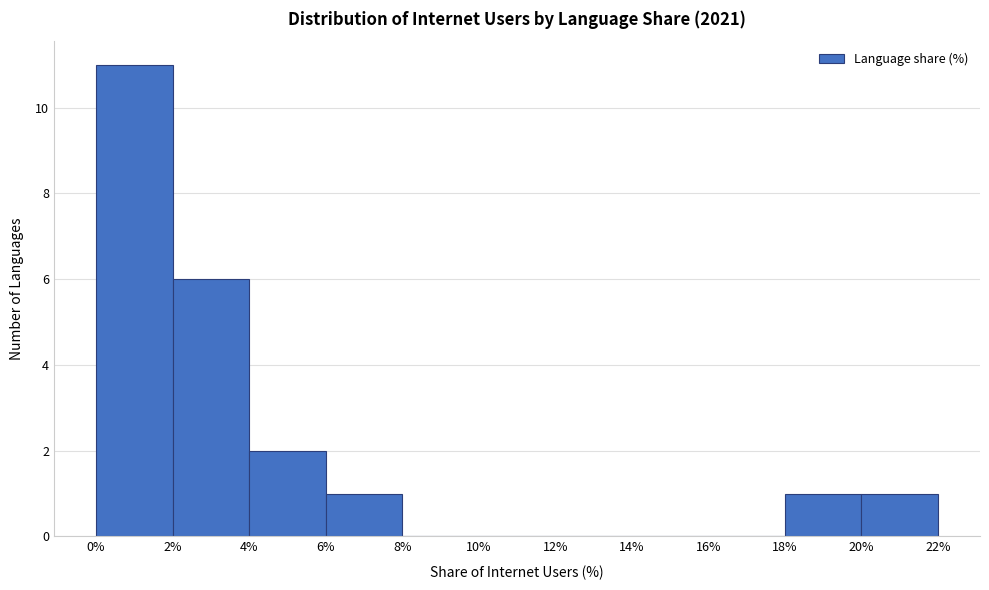

Reading left to right, transcribe this chart: for each bar, give the range it covers on the x-axis and its height. The values are not printed on the chart, so give them approximately, as read against the axis.

0% to 2%: 11
2% to 4%: 6
4% to 6%: 2
6% to 8%: 1
8% to 10%: 0
10% to 12%: 0
12% to 14%: 0
14% to 16%: 0
16% to 18%: 0
18% to 20%: 1
20% to 22%: 1